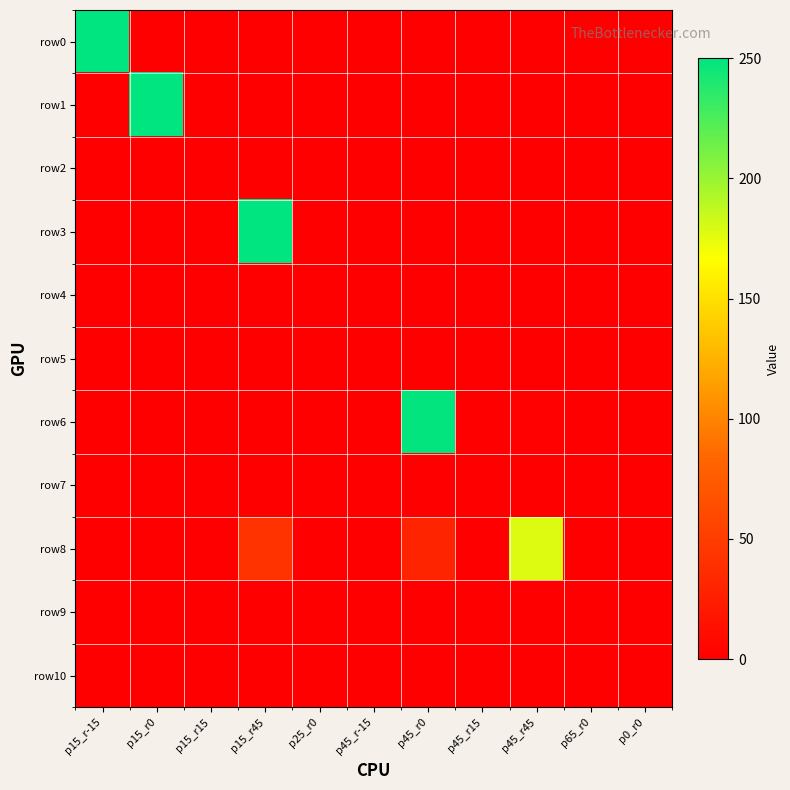

Count the number of categories in the chart.

11